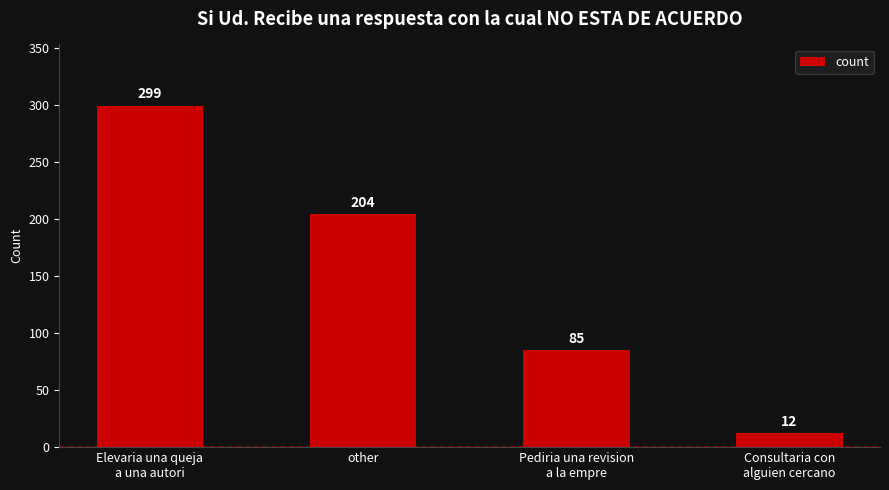

At which label is the value closest to 155?

other